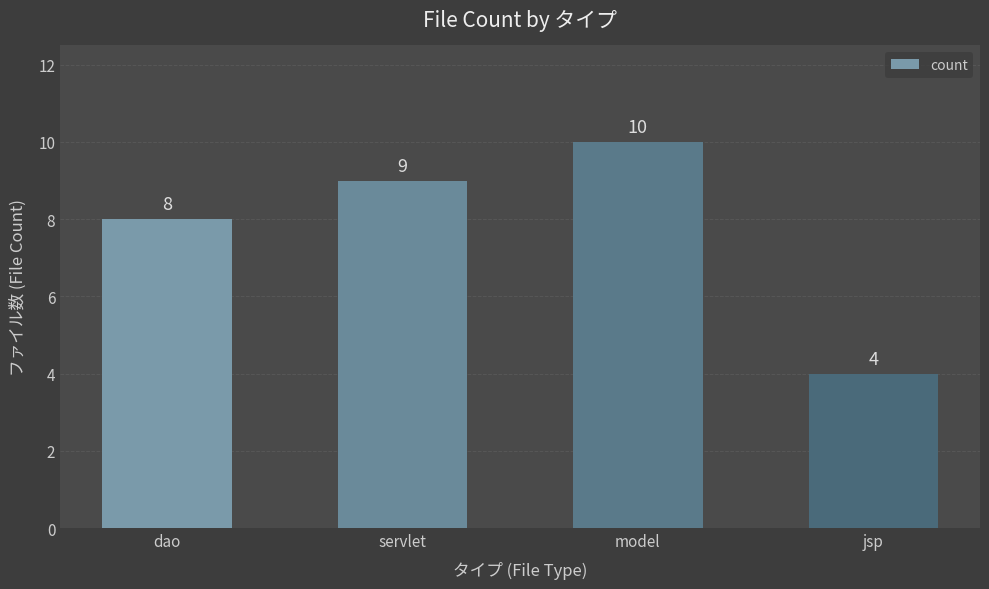

What is the difference between the values at dao and jsp?

4